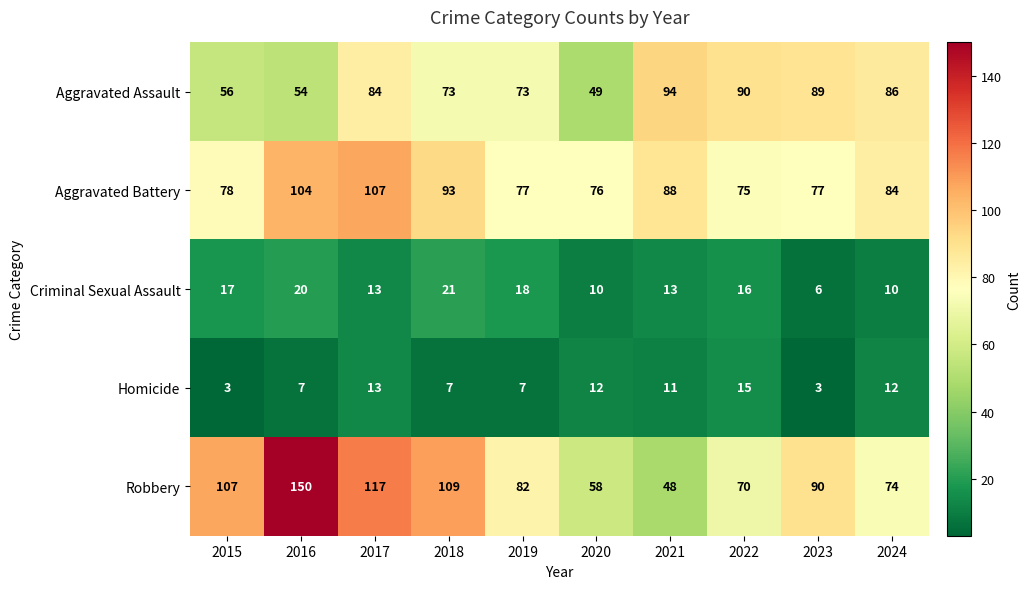

What is the difference between the Aggravated Battery values at 2016 and 2023?

27